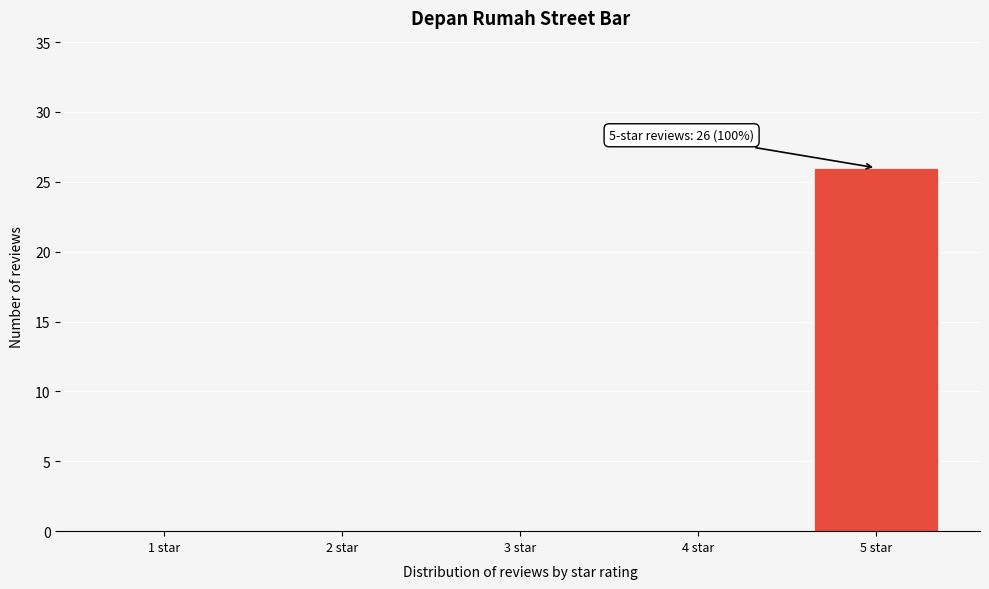

Reading left to right, transcribe all the data shown in this chart.

1 star=0	2 star=0	3 star=0	4 star=0	5 star=26